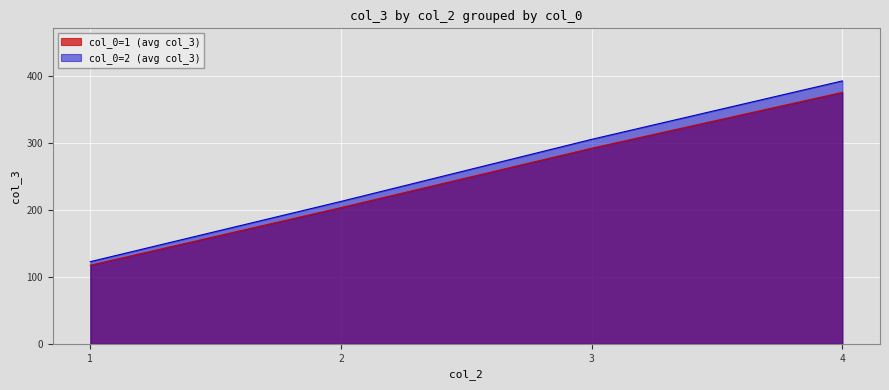

Does the chart display data point markers on the line(s)?

No